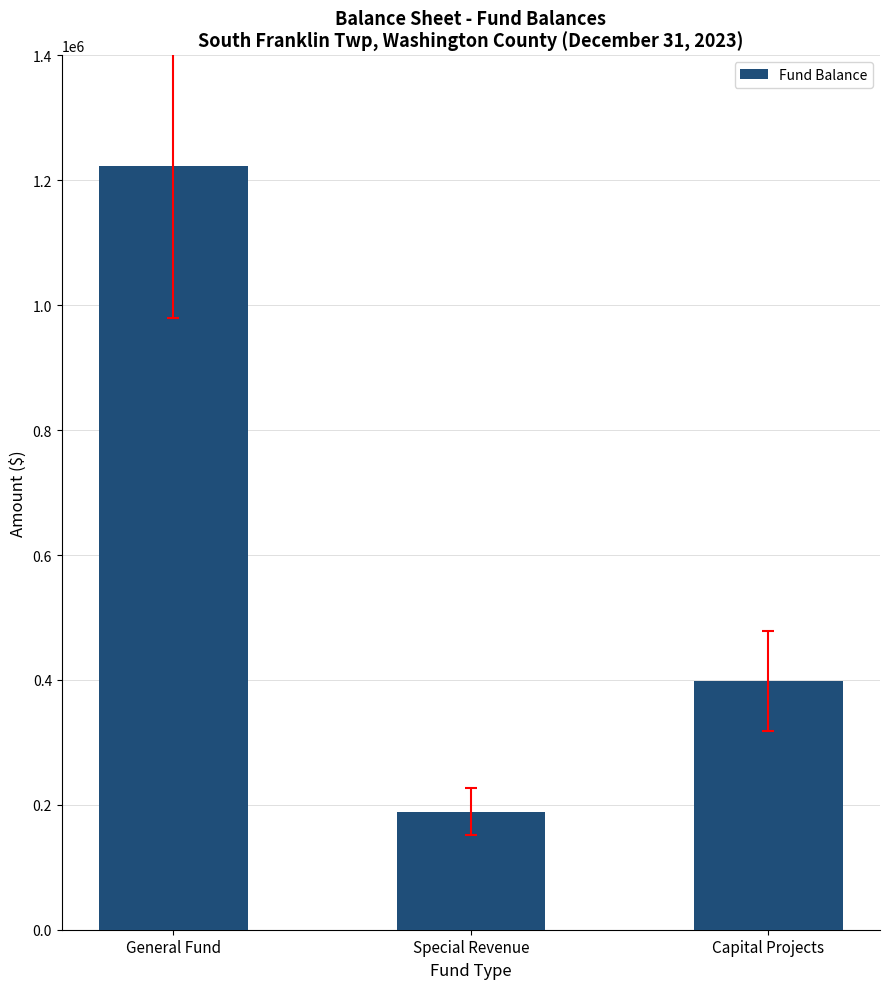

How many values are below 398615?

1